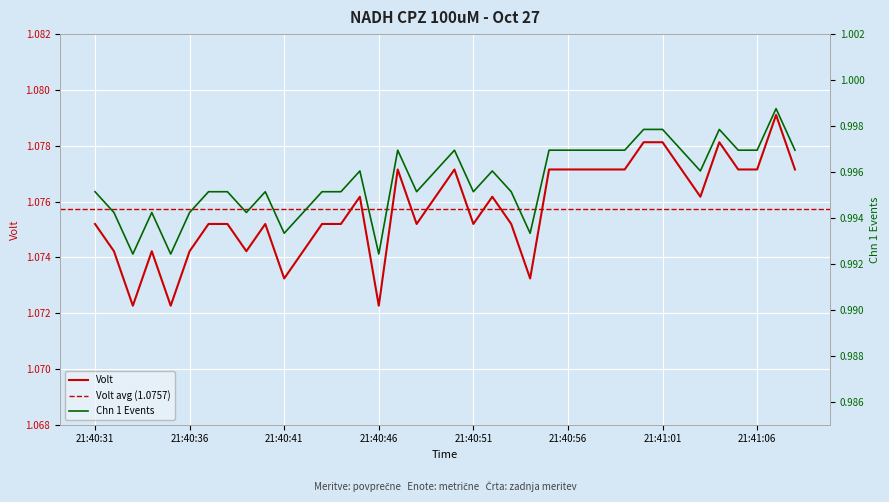

Count the Chn 1 Events values in the range 0 to 1.

38